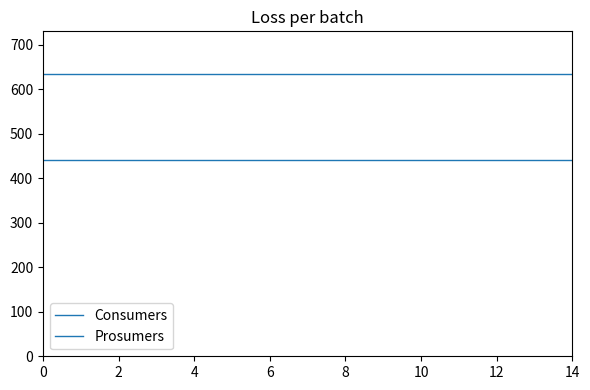

List the series in order of their peak value, highest first.

Consumers, Prosumers